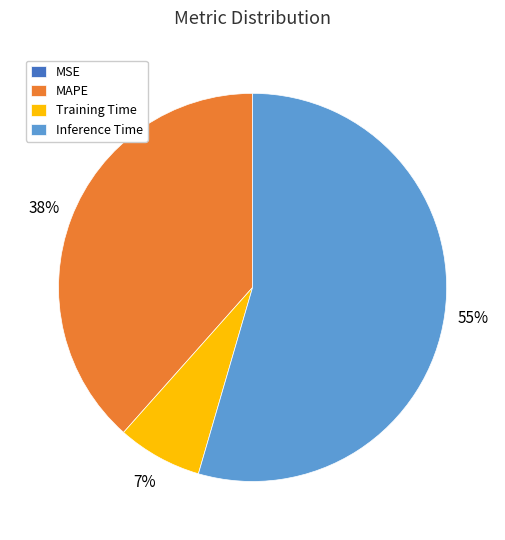

What is the largest slice in the pie chart?

Inference Time